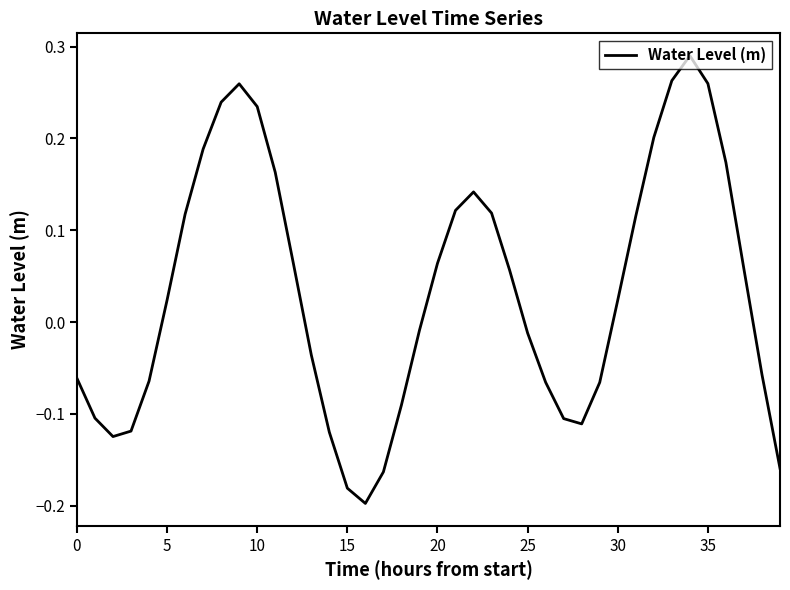

What is the label of the 4th point from the right?

36